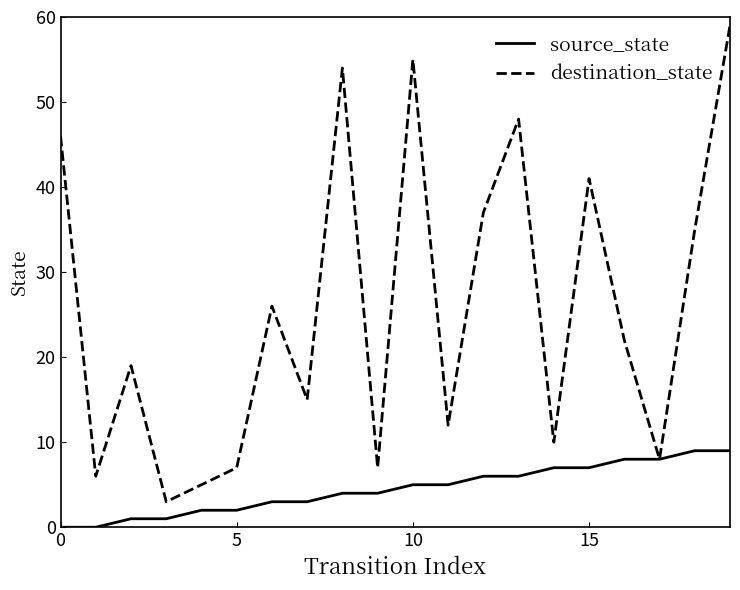

What is the minimum value for destination_state?

3